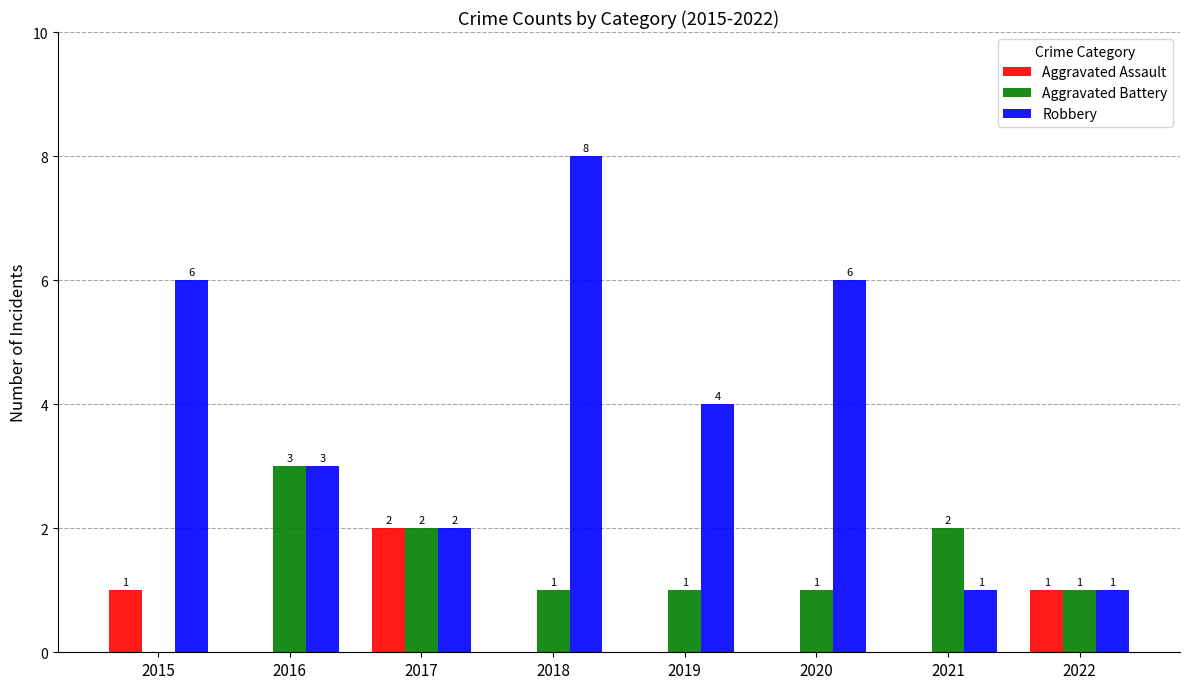

At which label does Robbery reach its peak?

2018